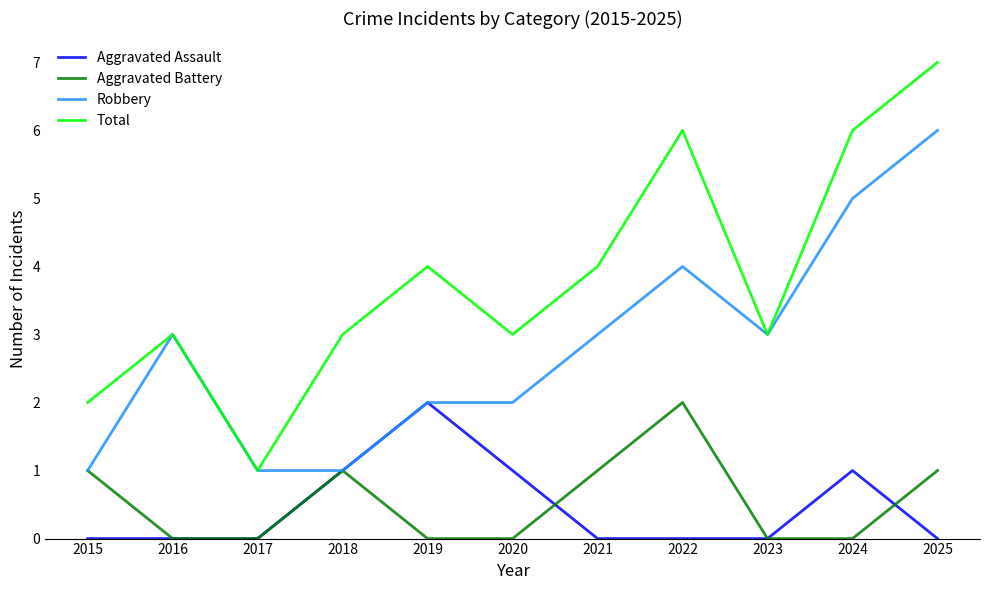

True or false: Total and Aggravated Assault intersect in this chart.

False